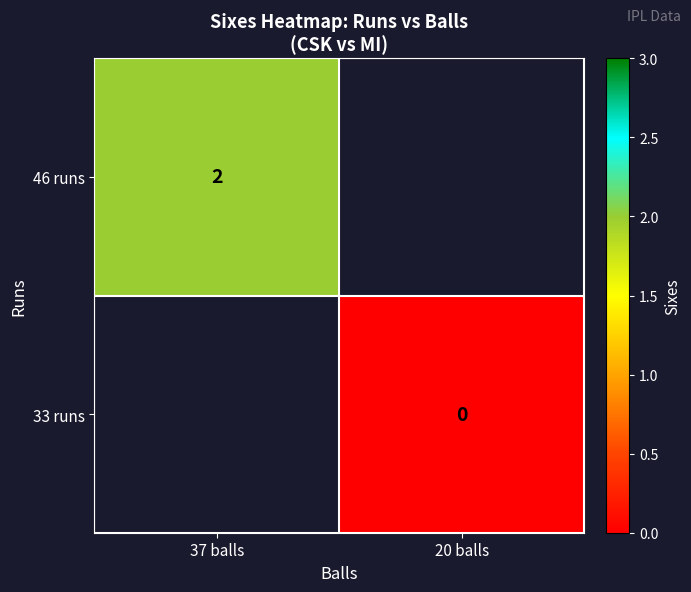

True or false: 46 runs has a value of 3 at 37 balls.

False